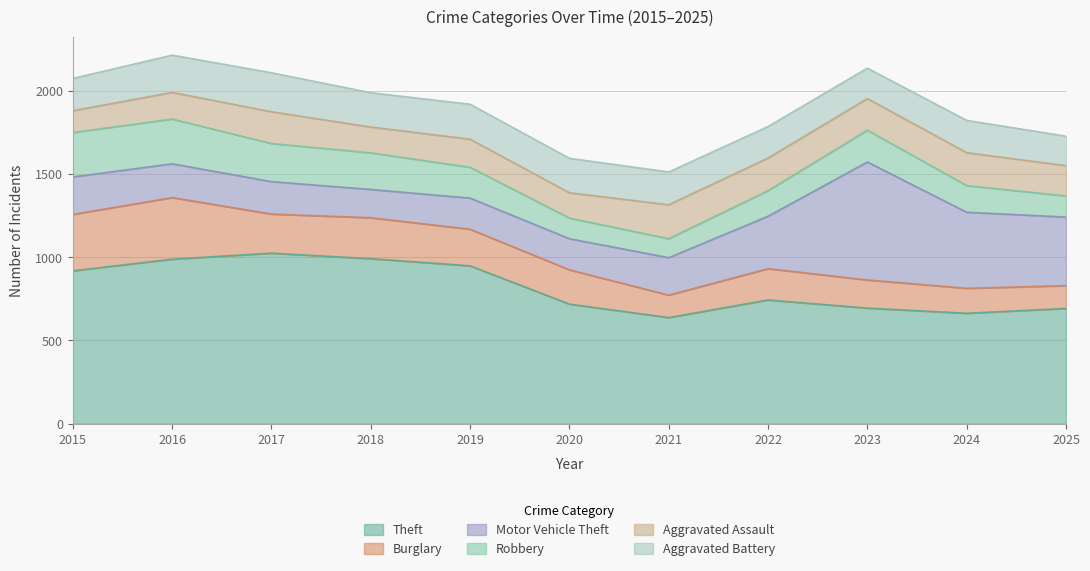

At how many categories does at least one series exceed 684?

9